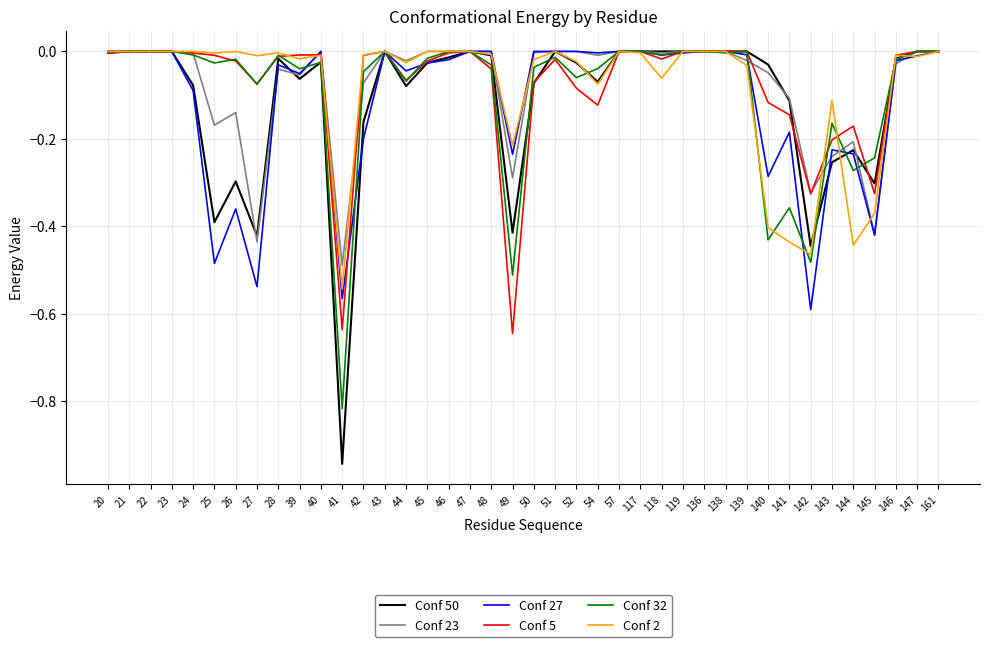

True or false: Conf 5 has more than 2 points higher than both neighbors.

True